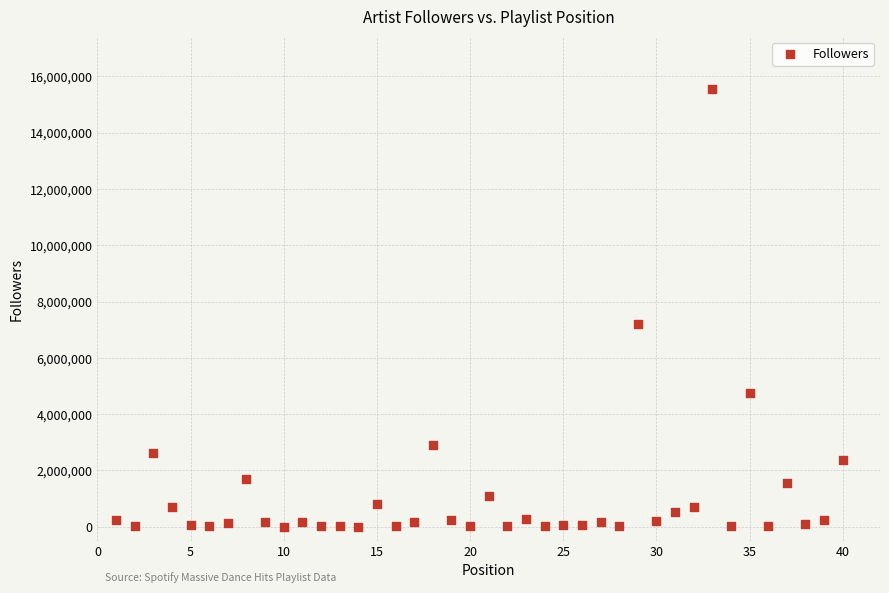

What is the range of X values (max minus min)?

39